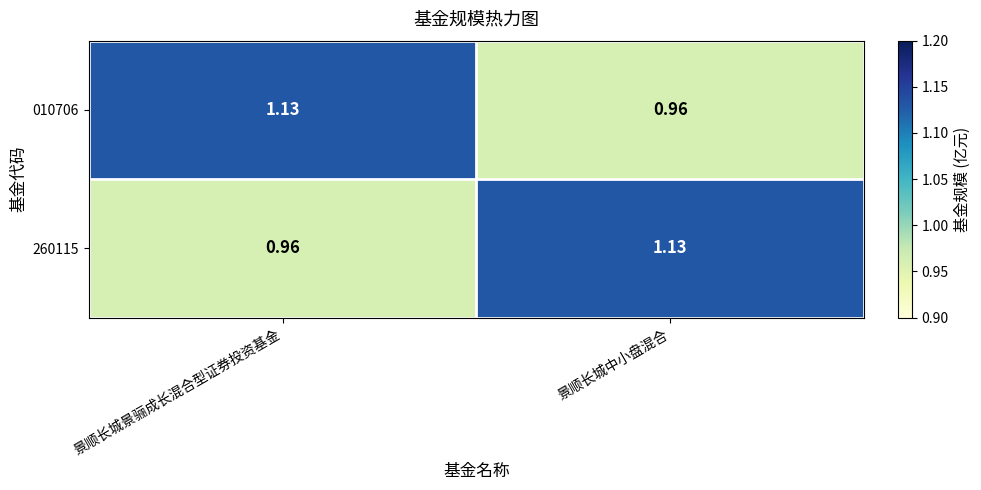

Where is 260115 nearest to the value 1?

景顺长城景骊成长混合型证券投资基金